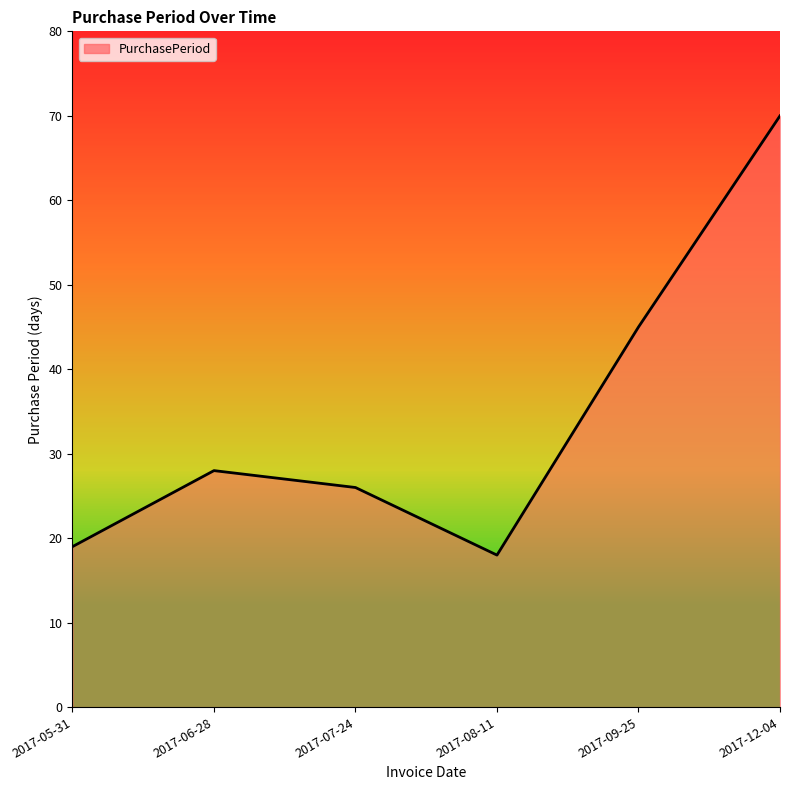

List the labels in order of value, largest first.

2017-12-04, 2017-09-25, 2017-06-28, 2017-07-24, 2017-05-31, 2017-08-11